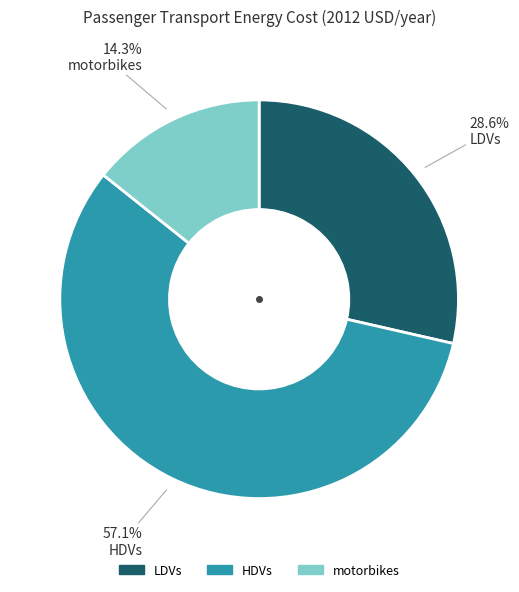

What percentage is the LDVs slice, to the nearest percent?

29%